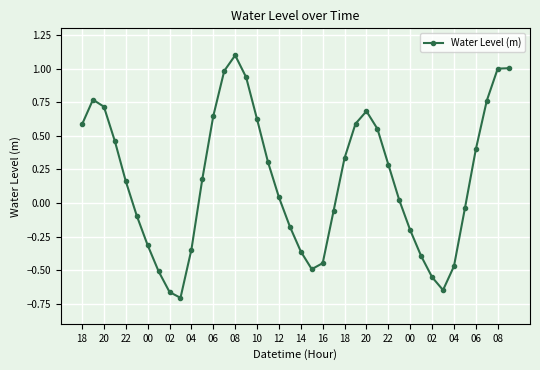

How many values exceed 0?

23